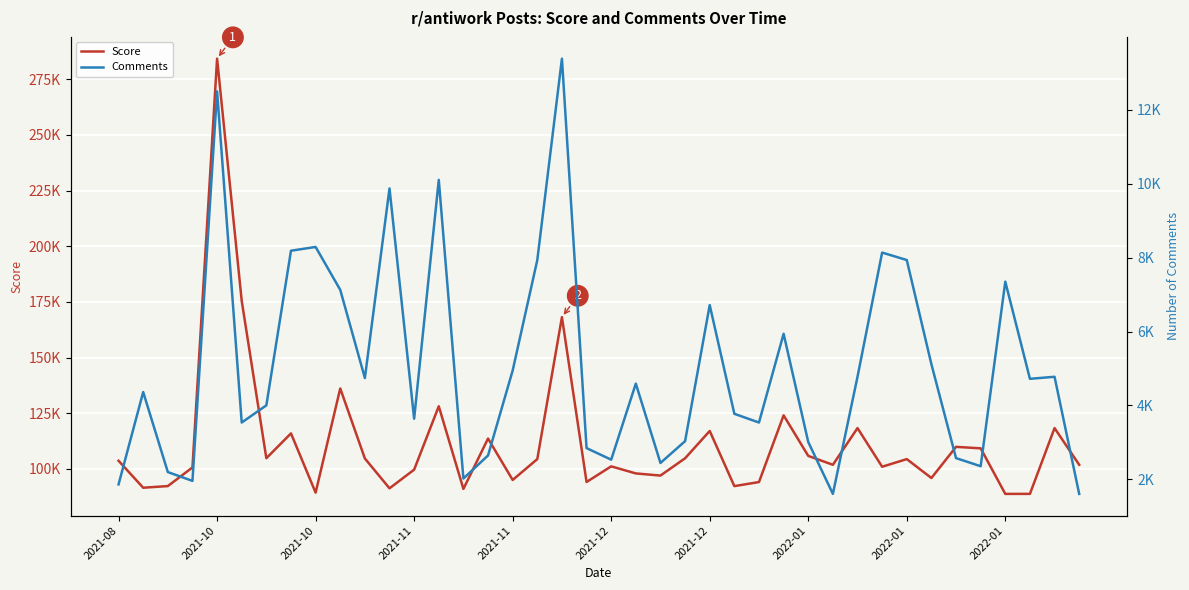

How many lines are shown in the chart?

2